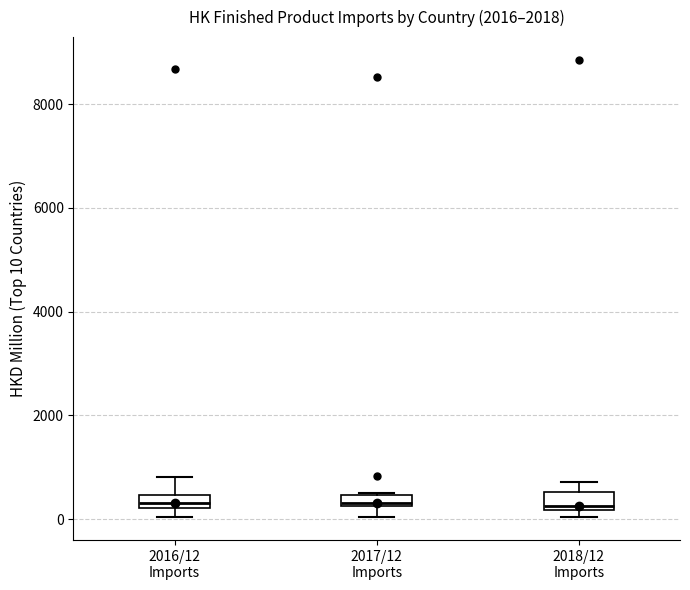

Where is the lower edge of the box for 2018/12 Imports on the y-axis? The values are not printed on the chart, so give them approximately, as read against the axis.

200